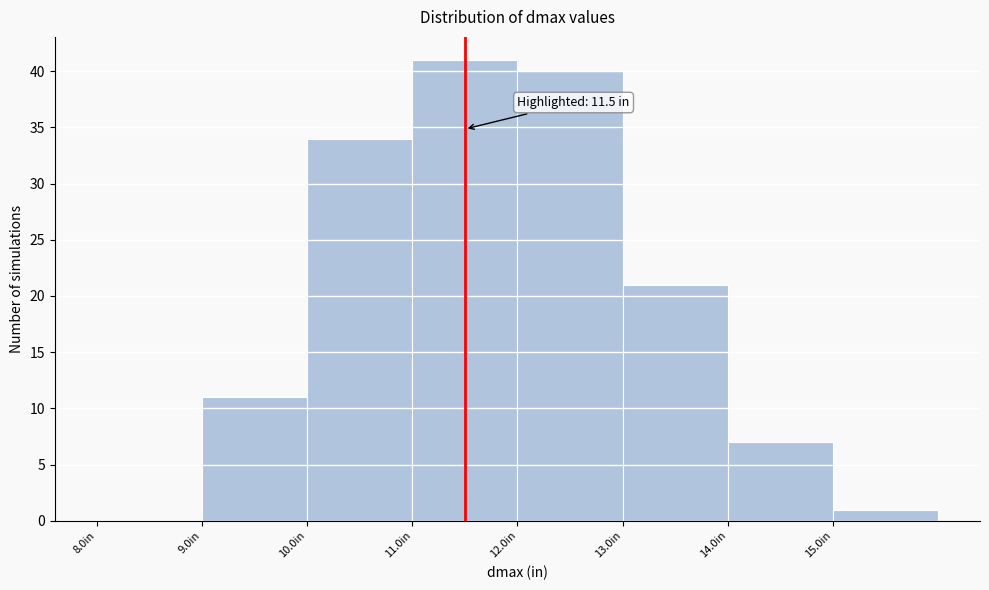

Over which range of the x-axis is the bar tallest?

11 to 12